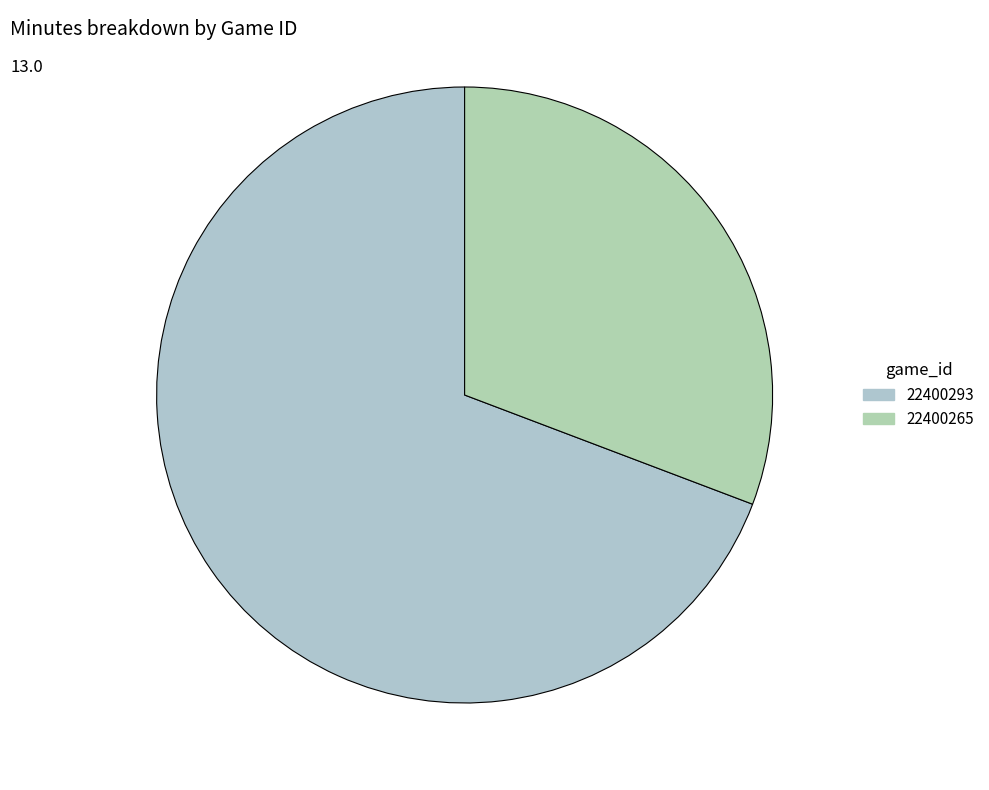

How many segments does this pie chart have?

2